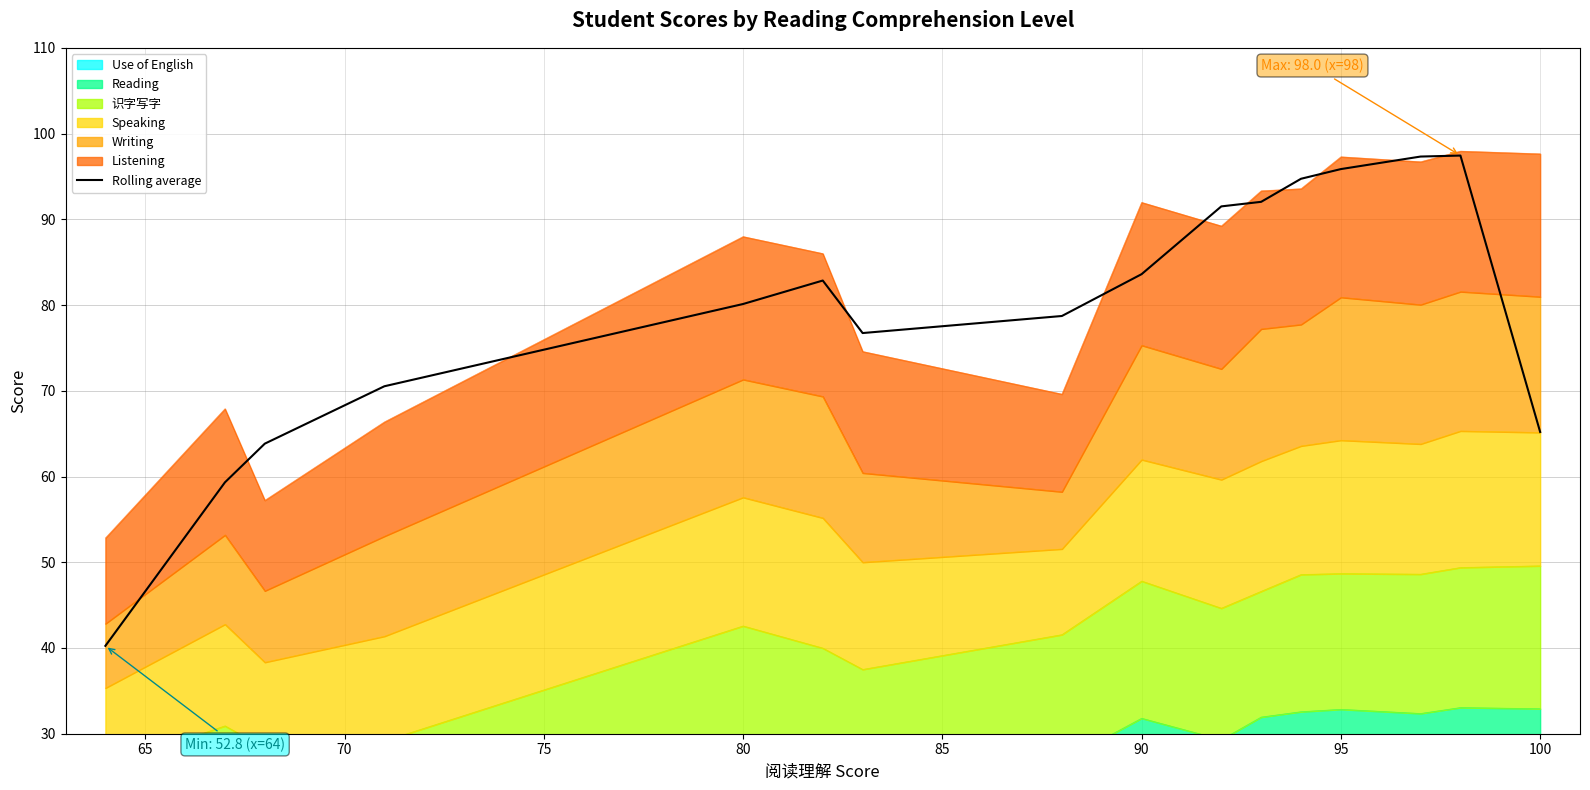

The value of Rolling average at 95 is 95.9. True or false?

True